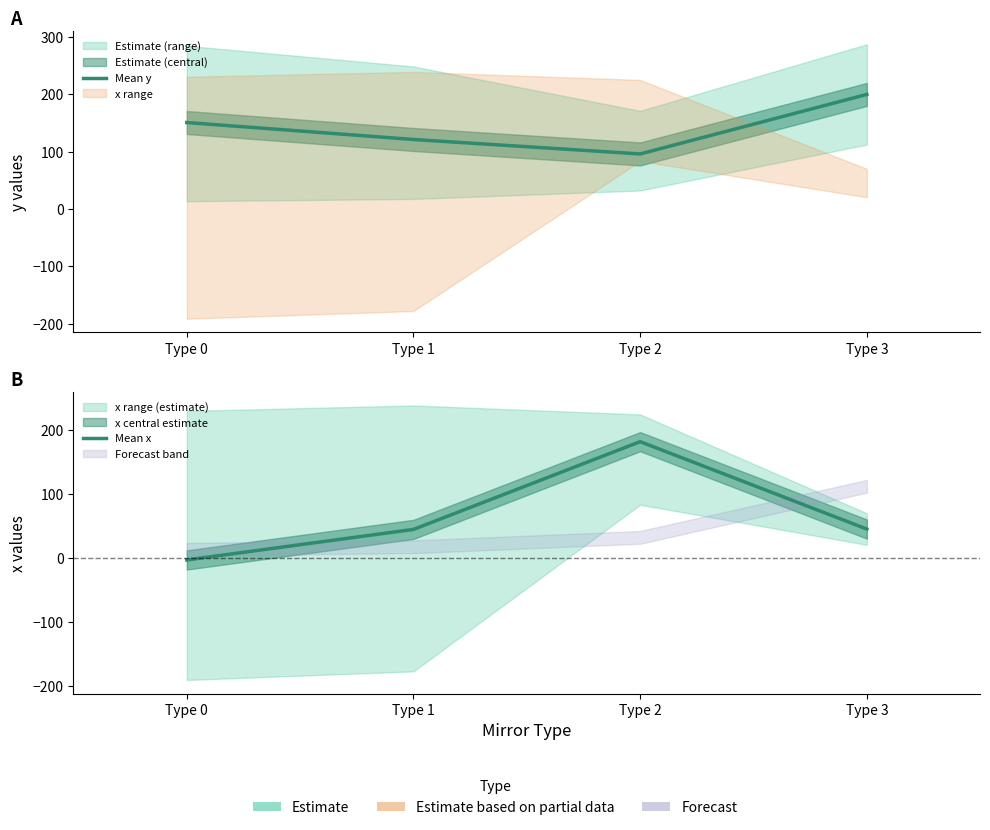

The value of Mean y at Type 2 is 95.8. True or false?

True